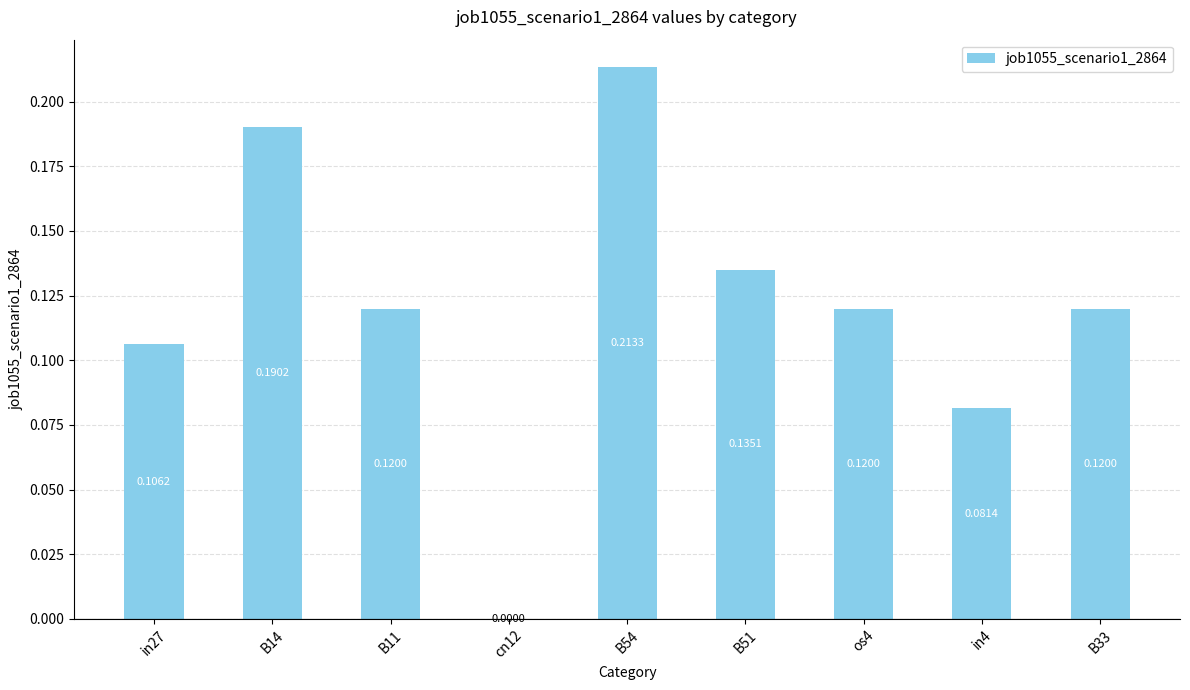

What is the change in value from in27 to B14?

+0.1